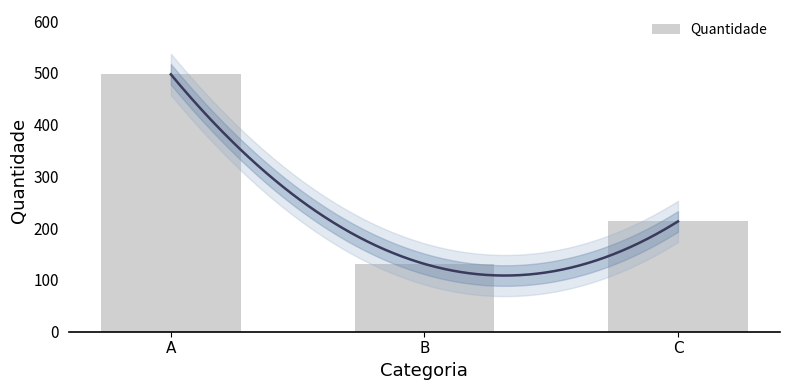

What is the average value?

280